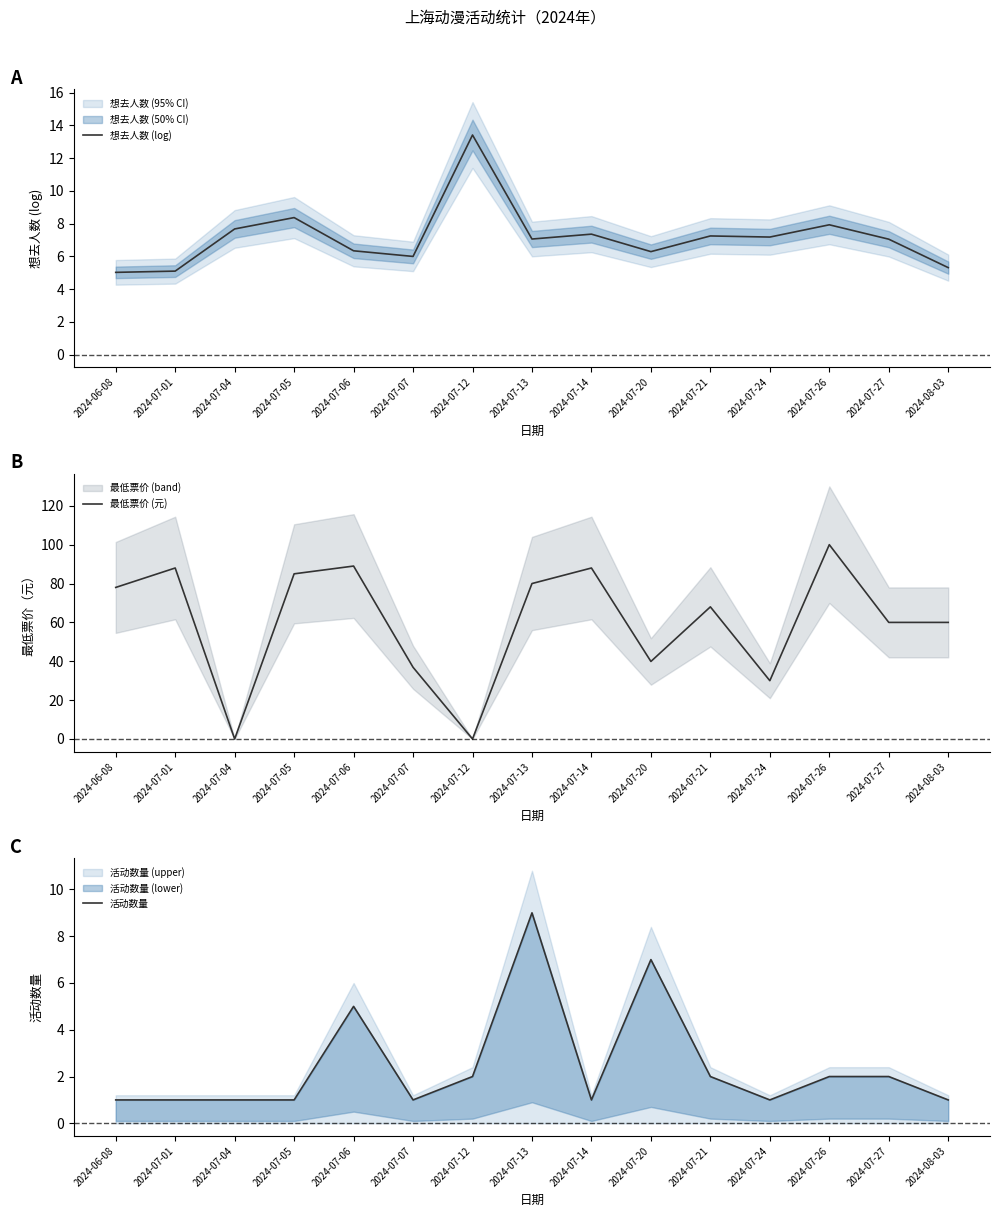

How many 活动数量 values are between 1 and 2?

12